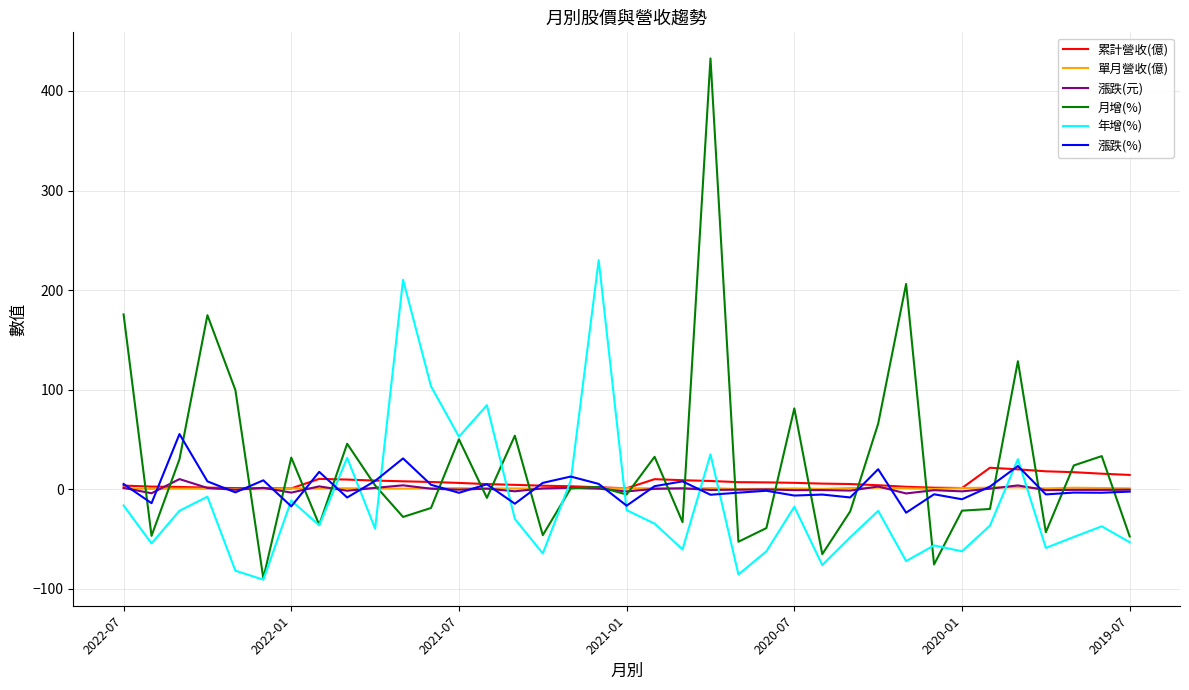

Which series has the largest range (max minus min)?

月增(%)